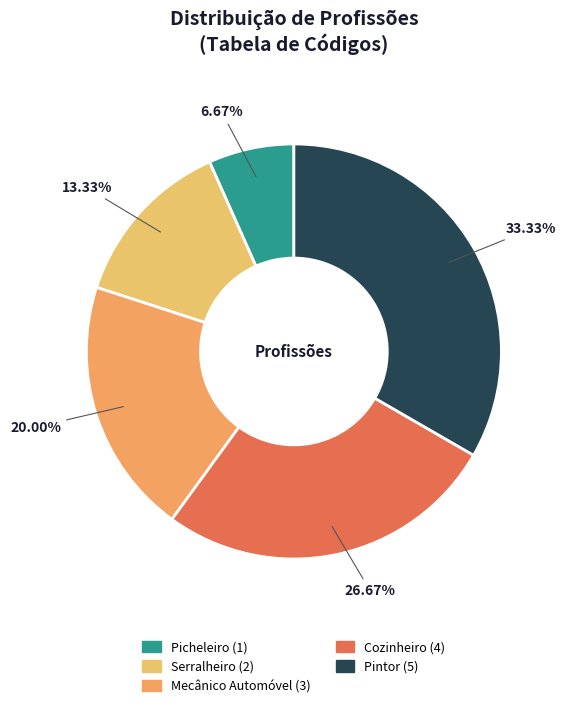

Which slice is the smallest?

Picheleiro